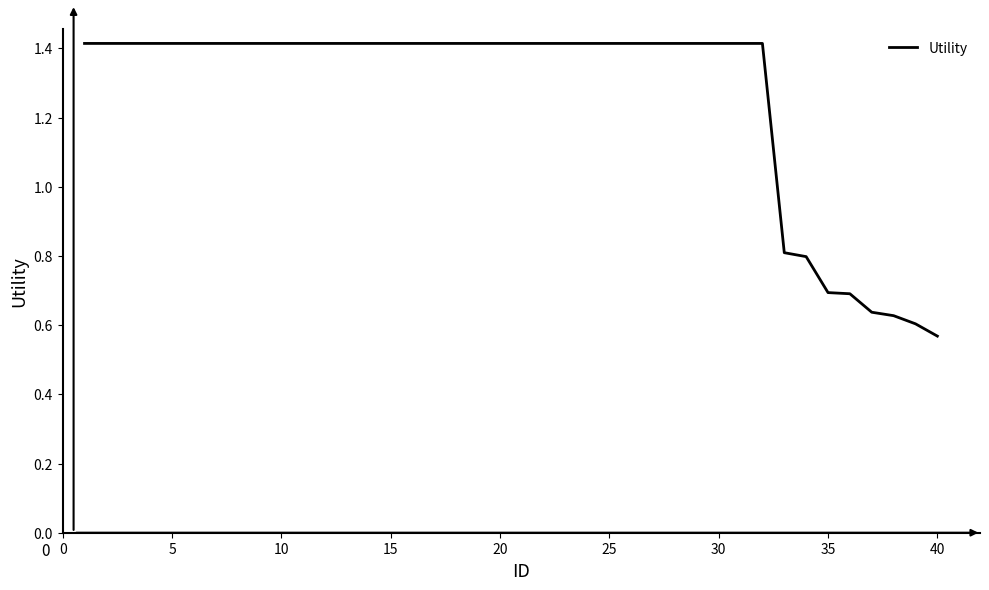

What is the difference between the maximum and minimum values?

0.8